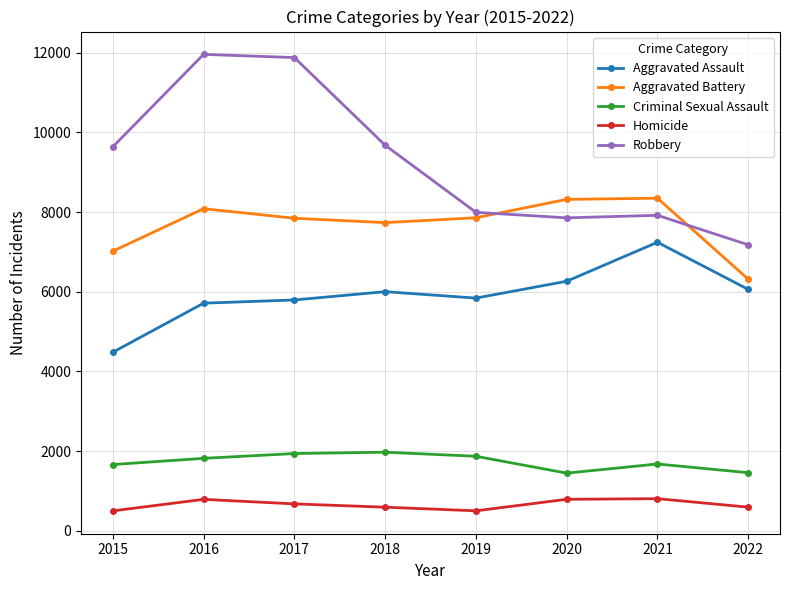

What is the highest value of the Aggravated Battery series?

8348